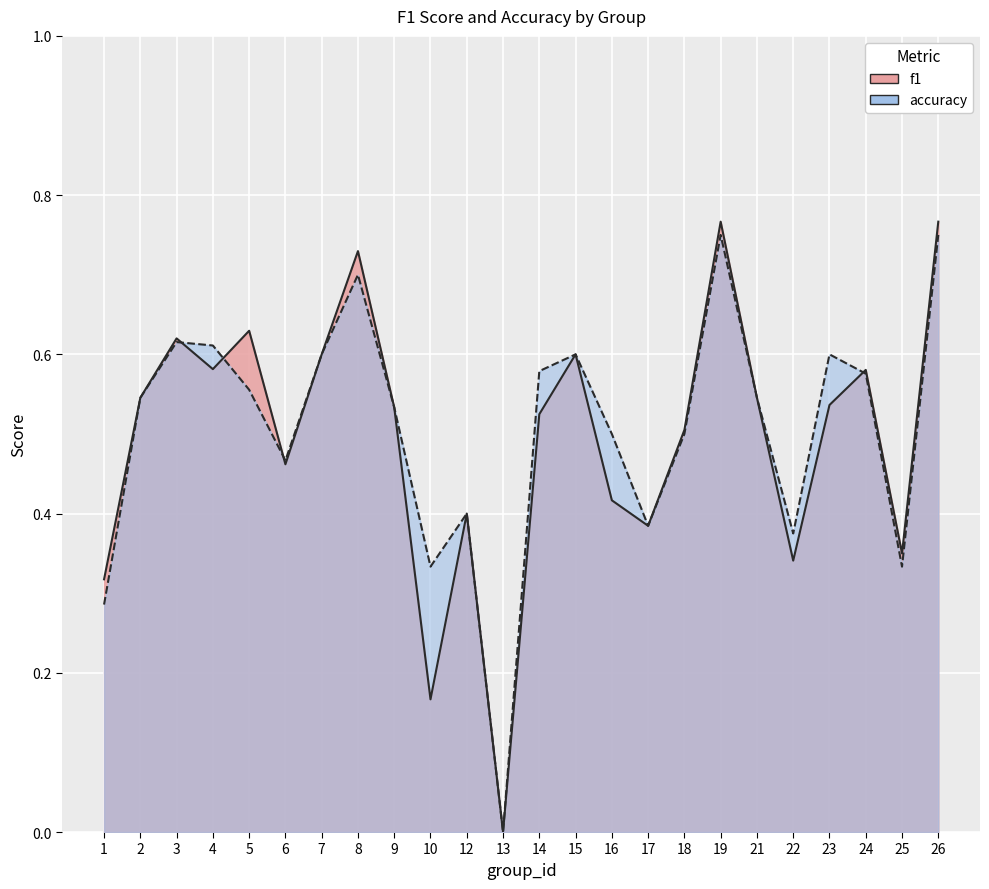

Where is the first local maximum for f1?

3